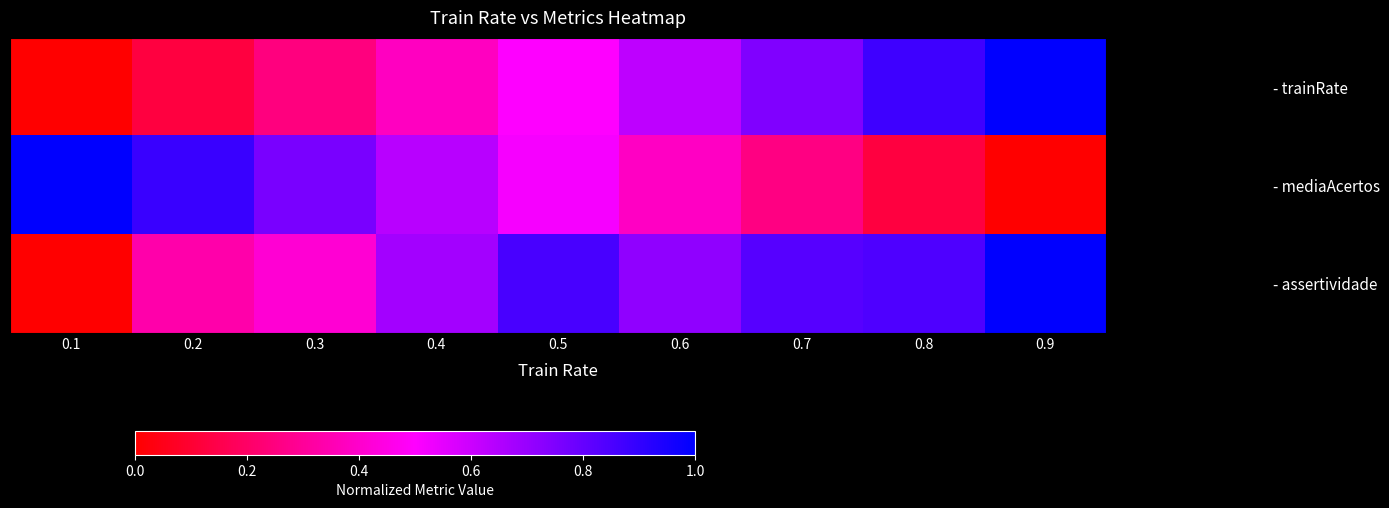

At 0.2, list the series in order from smallest to largest.

- trainRate, - assertividade, - mediaAcertos